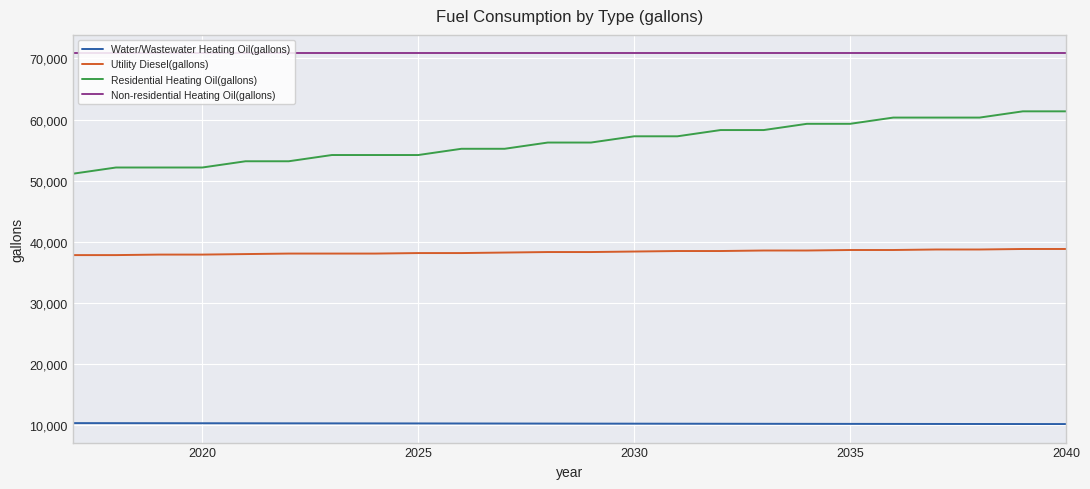

Does the chart display data point markers on the line(s)?

No